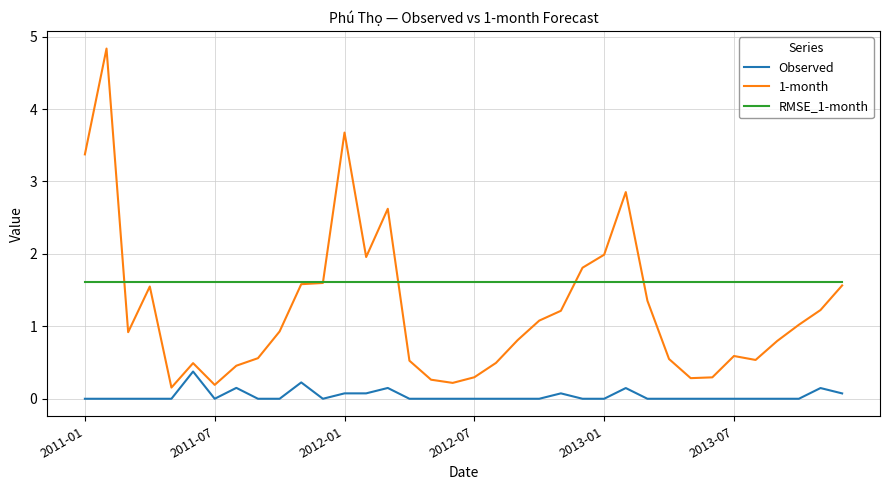

Count the number of categories in the chart.

36